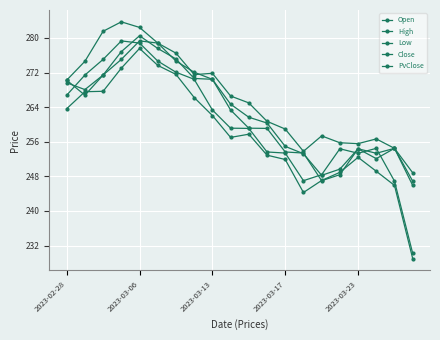

Reading left to right, what are all the values shown in this chart?

Open: 269.6	268.1	271.4	276.8	280.5	277.6	275.1	270.6	270.4	264.7	261.7	260.3	254.9	253.2	248.2	249.7	254.4	252.1	254.5	245.9
High: 270.2	274.6	281.6	283.7	282.4	278.8	276.5	271.5	271.8	266.6	265.0	260.7	258.9	253.8	257.4	255.8	255.6	256.7	254.5	248.8
Low: 263.6	267.6	267.7	273.0	277.6	273.7	271.6	266.2	262.1	257.0	257.8	252.9	251.9	244.3	247.1	248.9	252.4	249.2	245.9	229.0
Close: 266.8	271.4	275.1	279.3	278.8	274.7	272.1	270.4	263.4	259.1	259.1	253.6	253.4	247.0	248.4	254.4	253.3	254.5	246.9	230.2
PvClose: 270.2	266.8	271.4	275.1	279.3	278.8	274.7	272.1	270.4	263.4	259.1	259.1	253.6	253.4	247.0	248.4	254.4	253.3	254.5	246.9